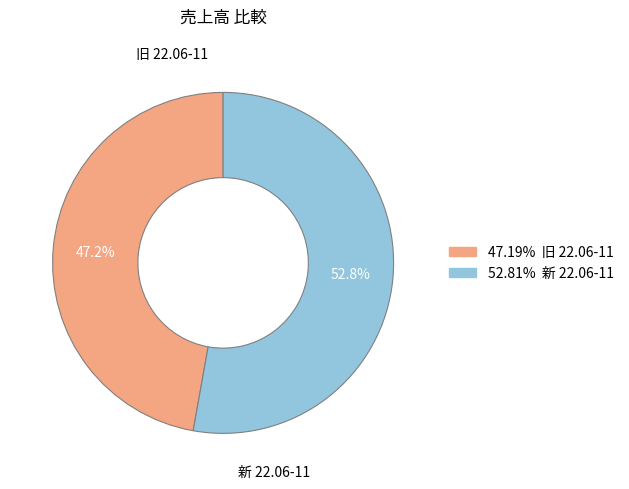

Is there a majority slice in this chart?

Yes